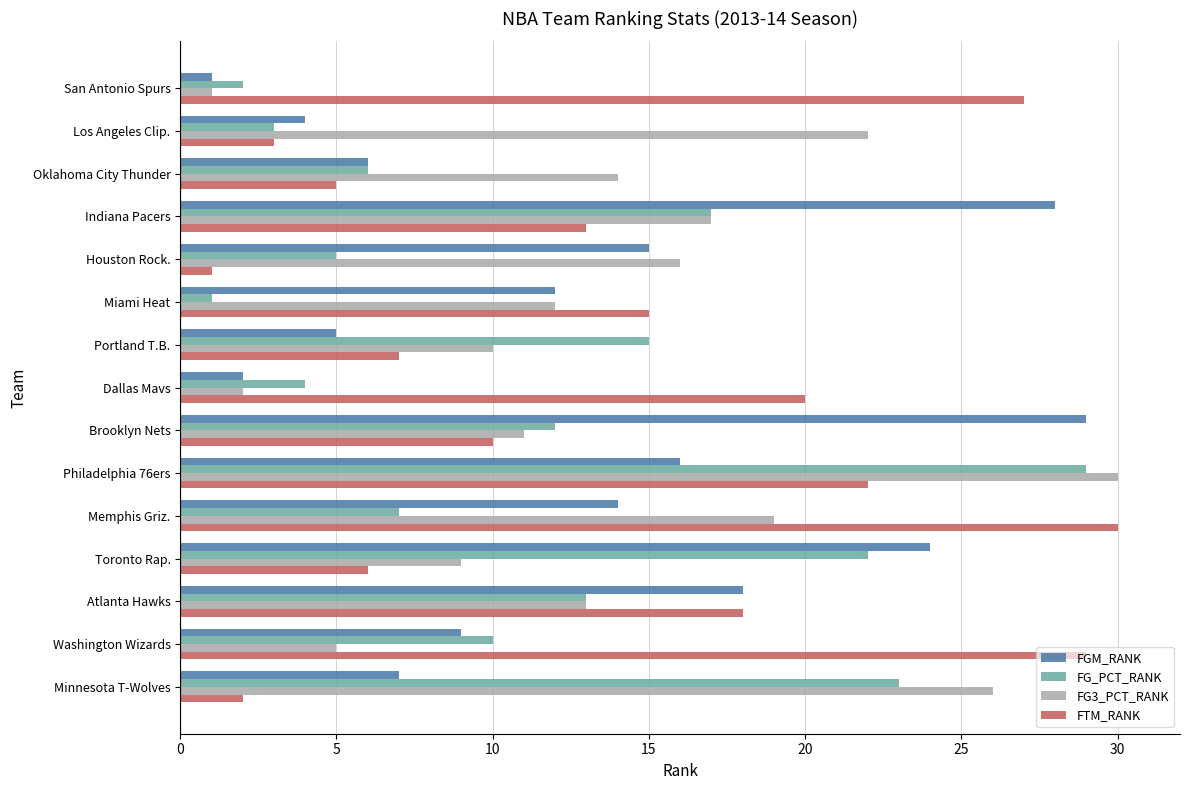

What is the difference between the maximum and second lowest values in the FG_PCT_RANK series?

27